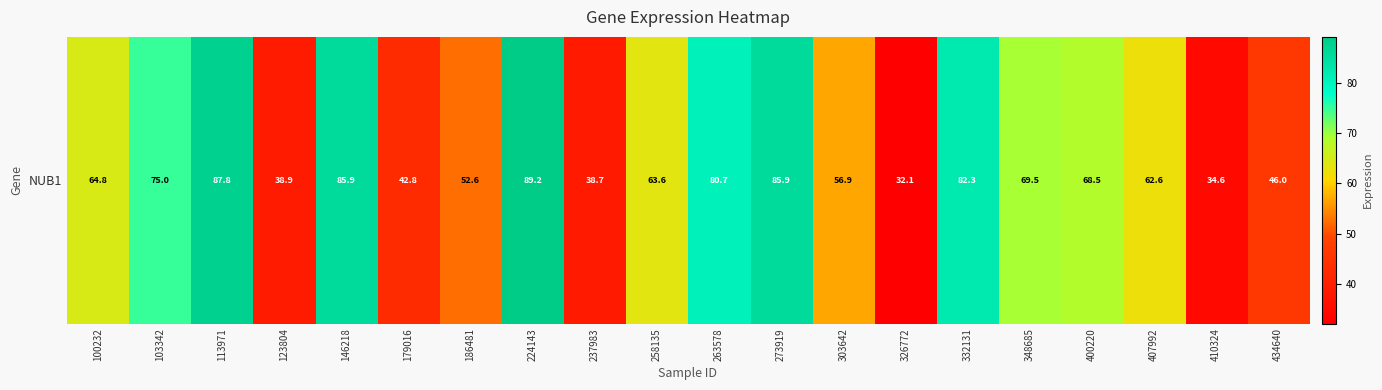

Reading right to left, transcribe all the data shown in this chart.

46.0	34.6	62.6	68.5	69.5	82.3	32.1	56.9	85.9	80.7	63.6	38.7	89.2	52.6	42.8	85.9	38.9	87.8	75.0	64.8